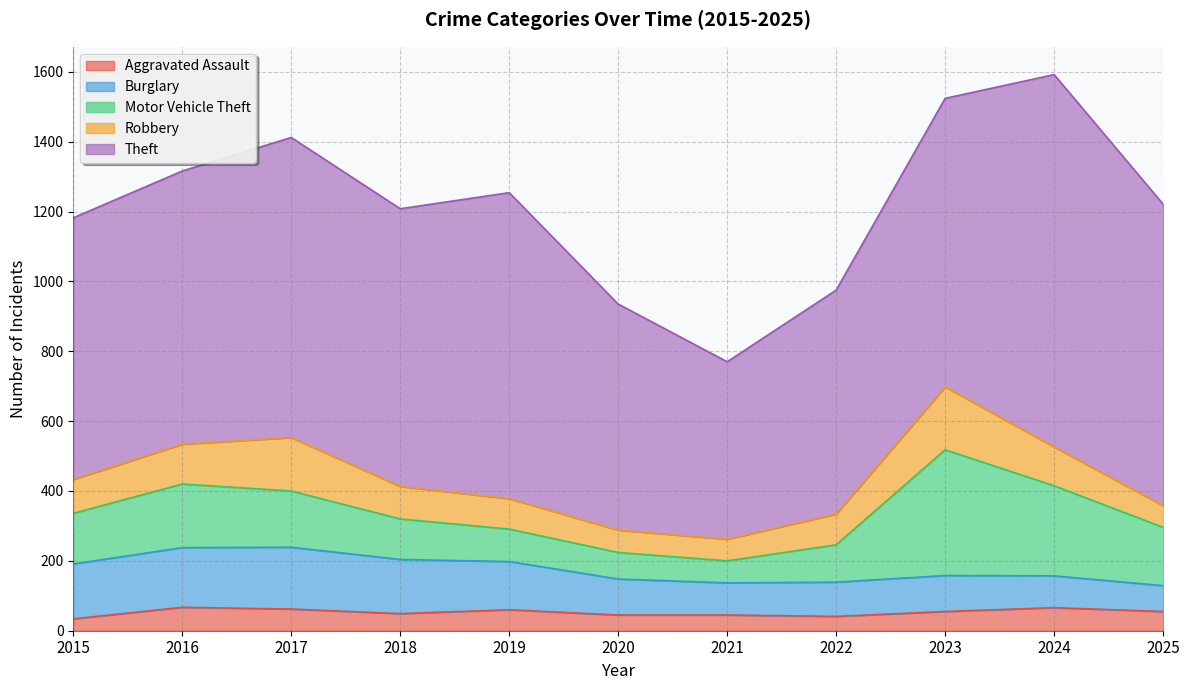

True or false: Motor Vehicle Theft and Theft intersect in this chart.

False